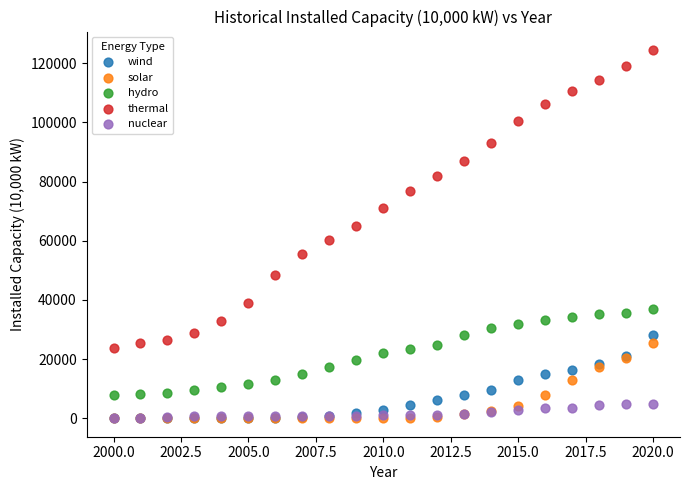

Which series has the largest Y range (max minus min)?

thermal